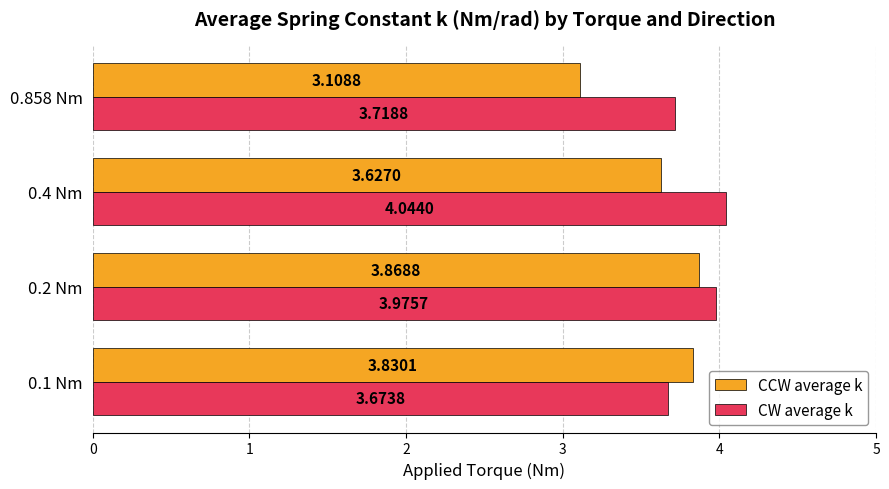

What is the minimum value for CCW average k?

3.1